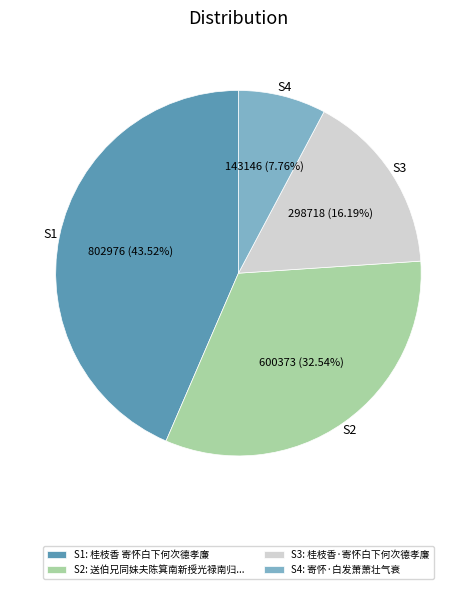

Is there a majority slice in this chart?

No